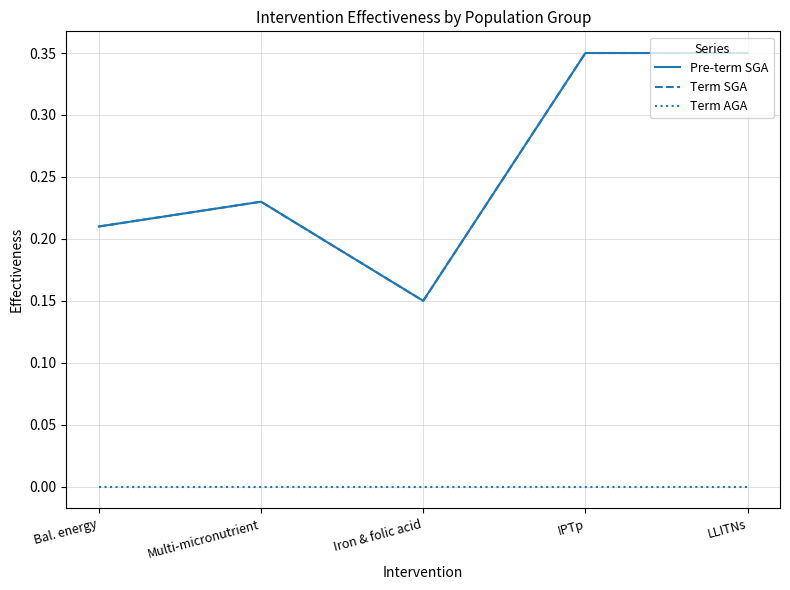

Is this an area chart (filled region under the line)?

No